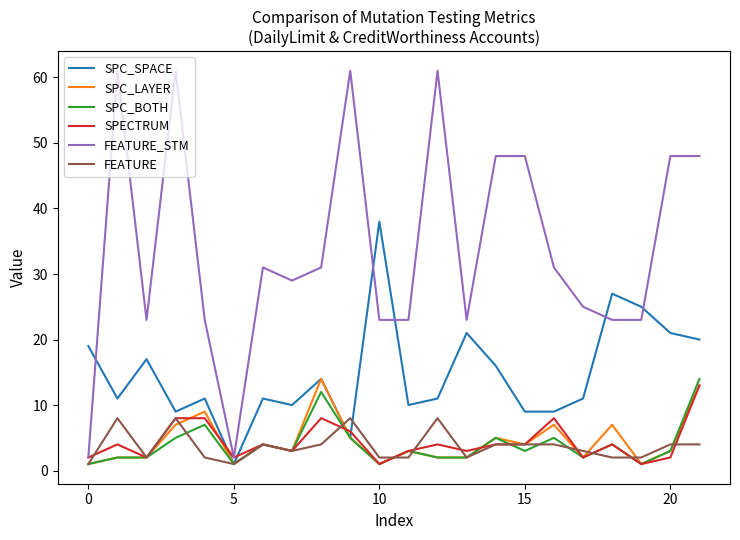

What is the greatest value displayed?

61